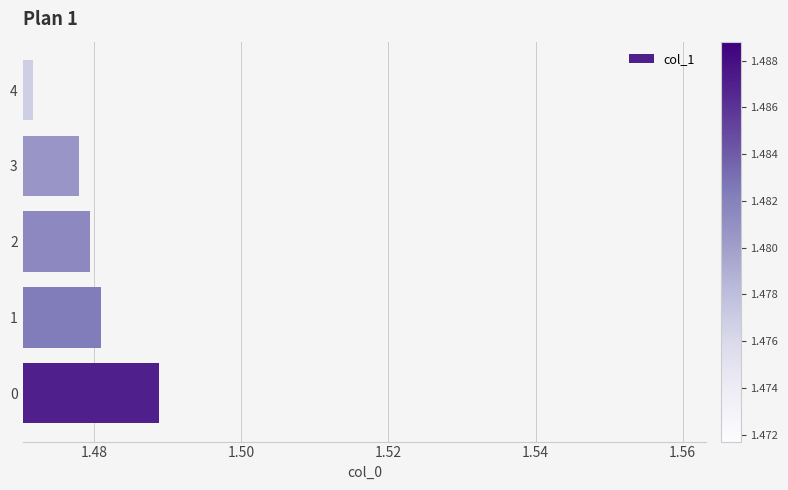

Does the chart contain any negative values?

No